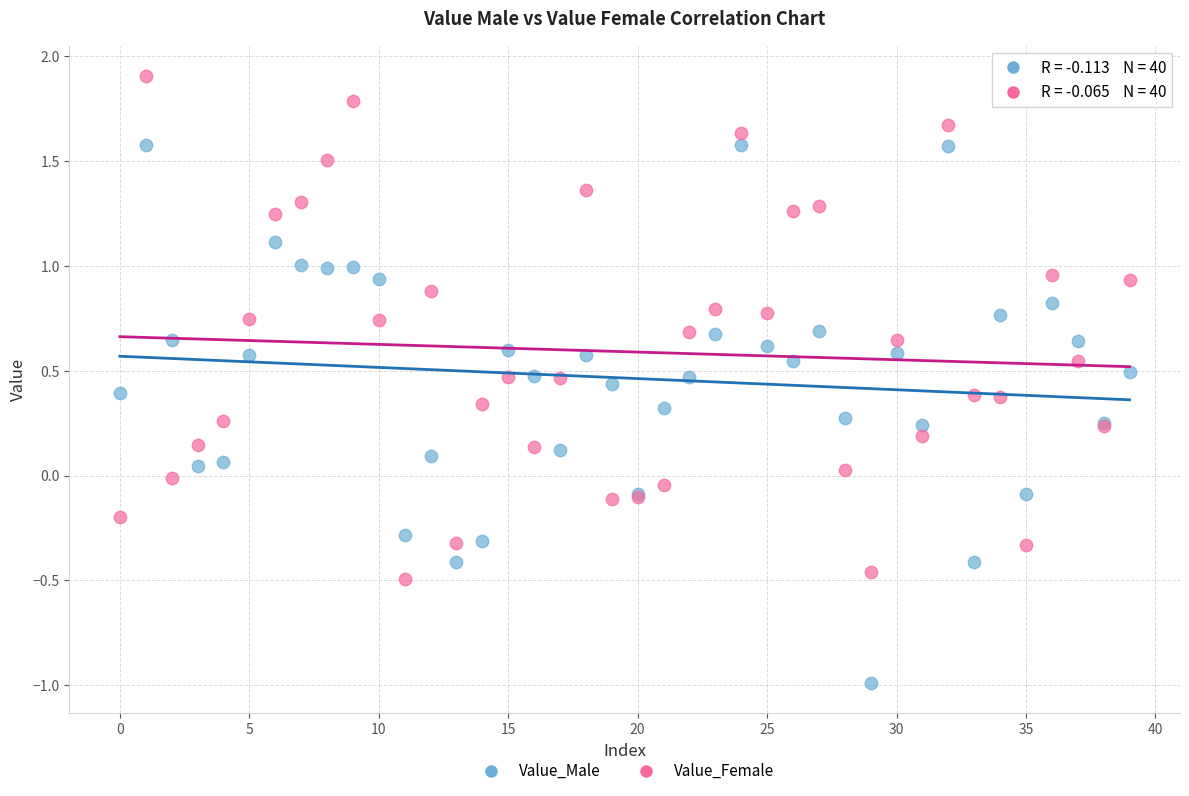

Which series reaches the minimum Y coordinate?

Value_Male